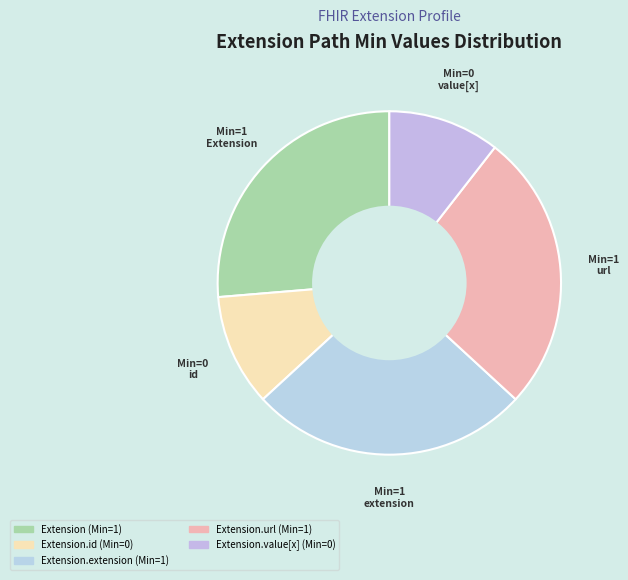

How many segments does this pie chart have?

5